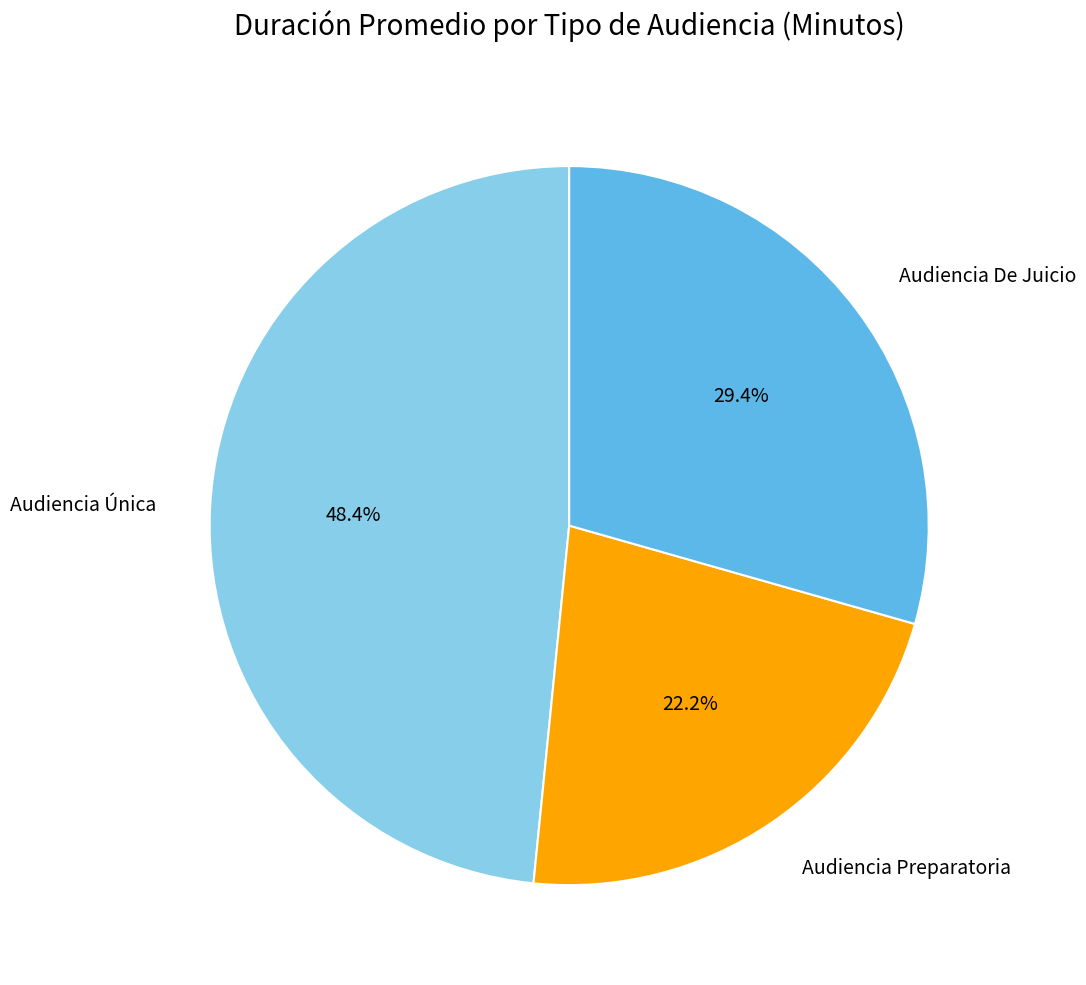

To the nearest percent, what percentage of the pie is Audiencia Única?

48%